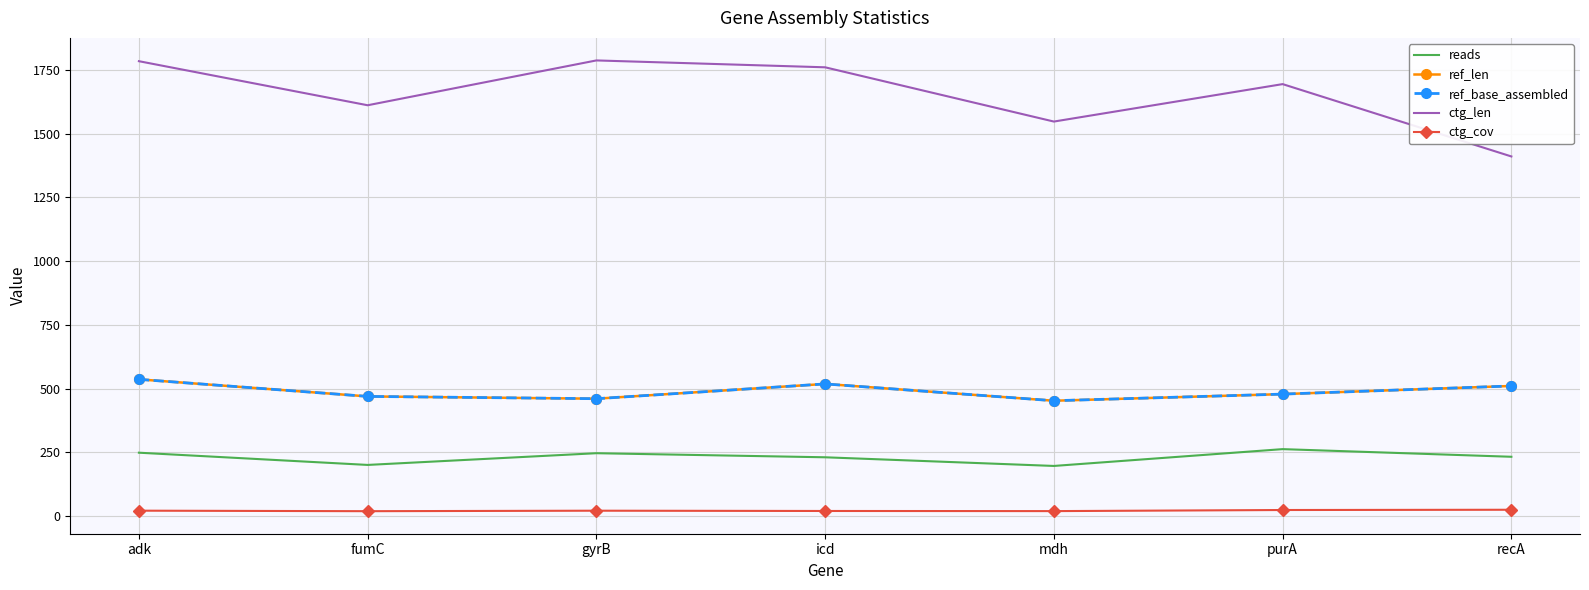

What is the value of the ctg_len point at the 2nd from the left?

1612.0